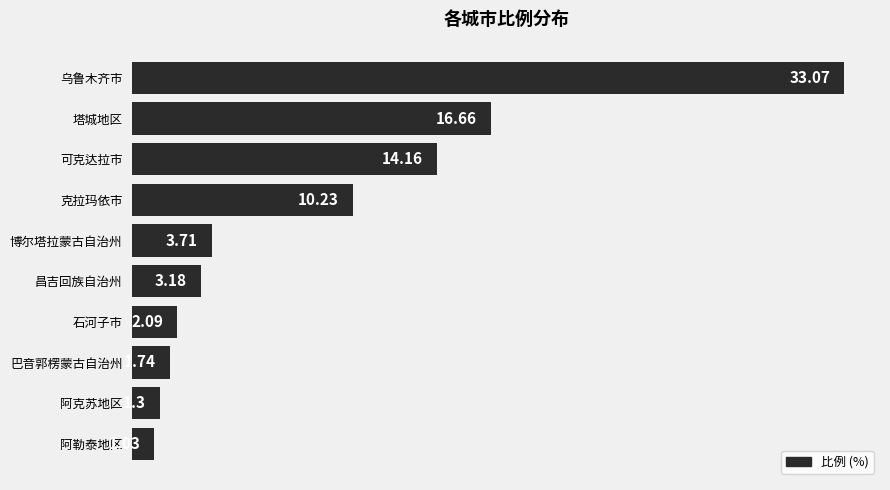

Count the number of data series in this chart.

1